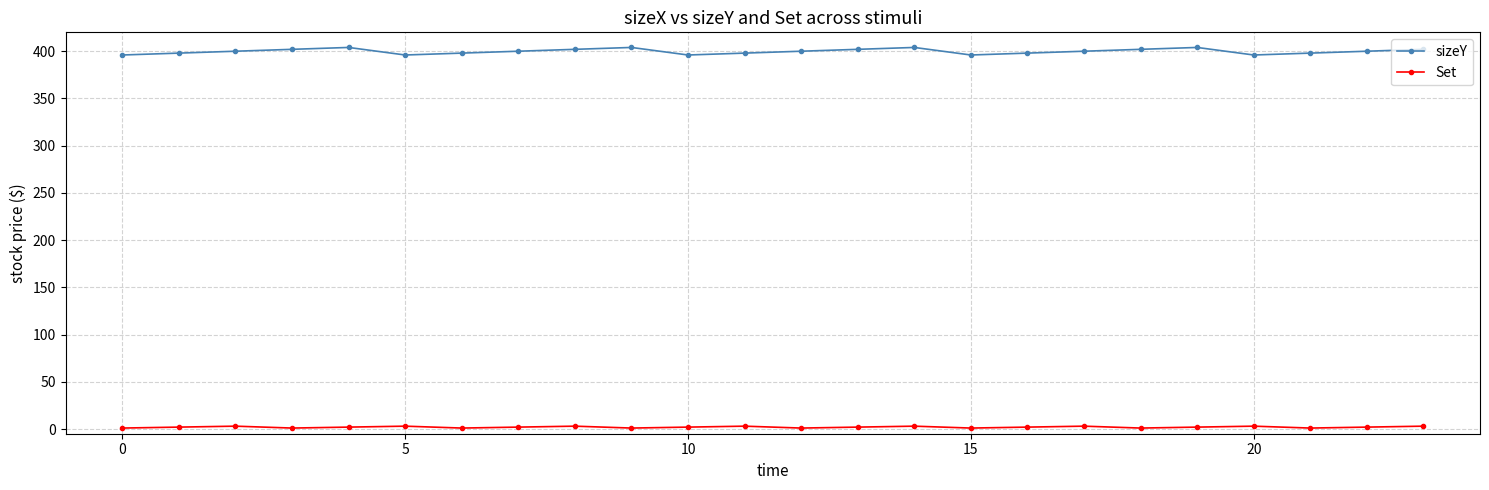

List the series in order of their overall mean, lowest first.

Set, sizeY